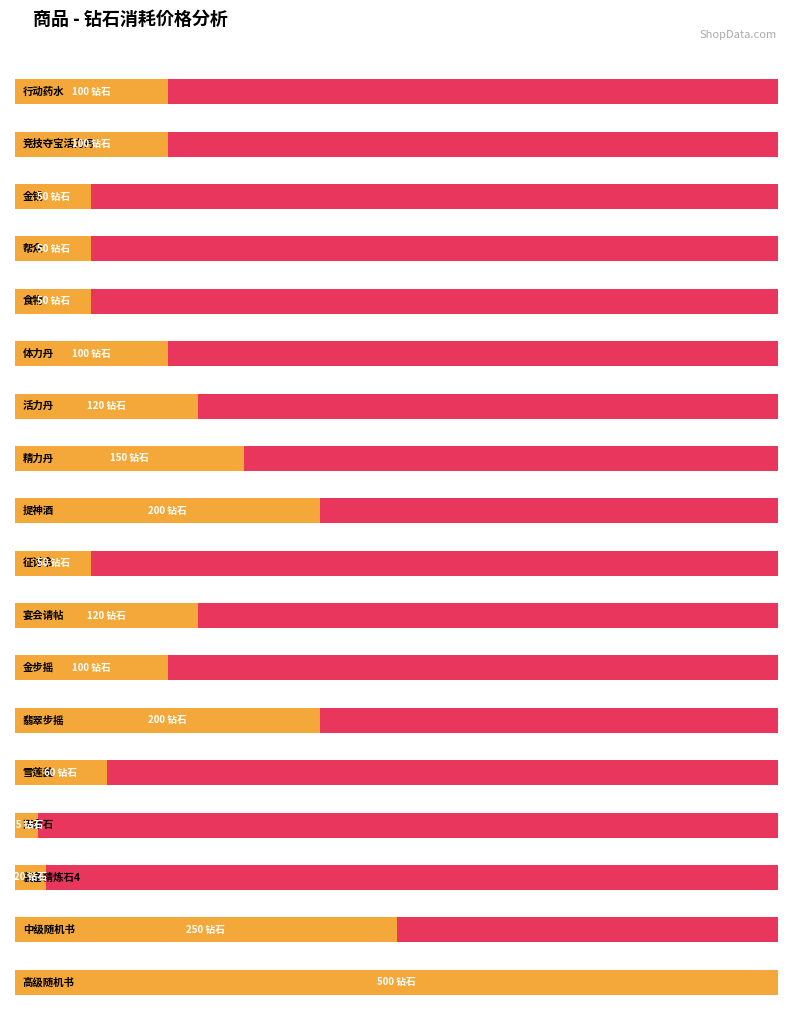

What is the value of the 14th bar from the left?

60